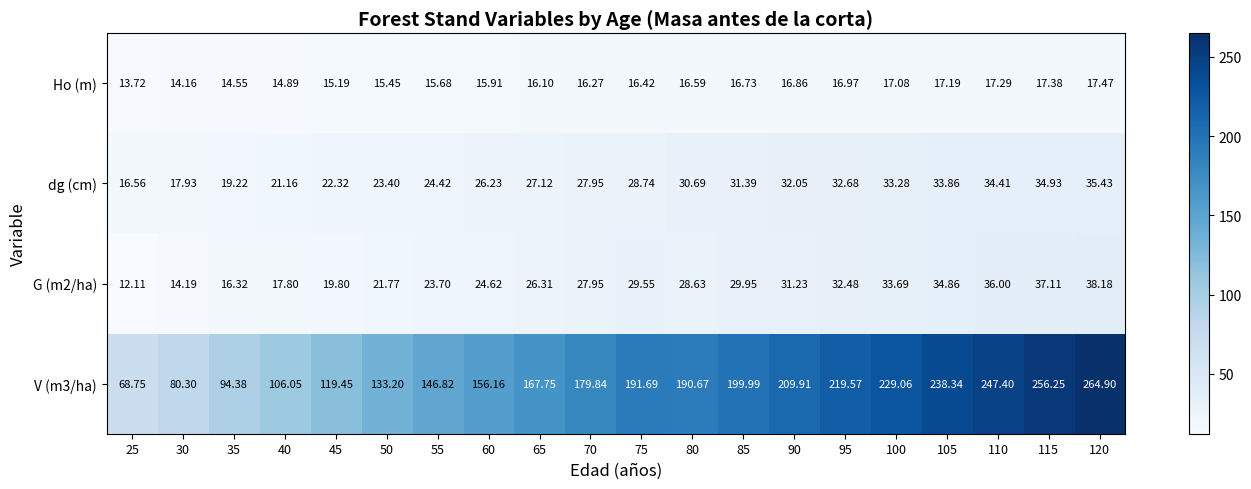

Is the value of G (m2/ha) at 120 greater than the value of dg (cm) at 80?

Yes